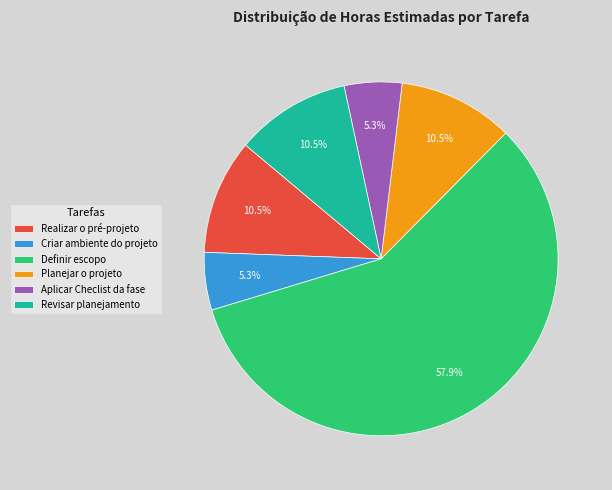

What is the ratio of the value at Revisar planejamento to the value at Definir escopo?

0.2